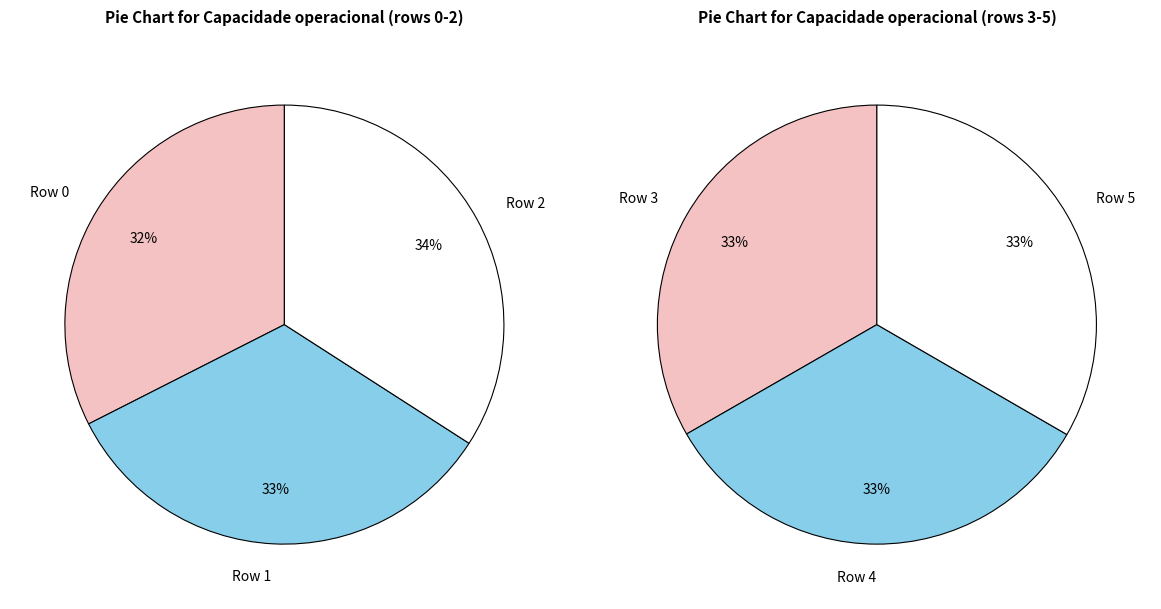

How many slices are in this pie chart?

6